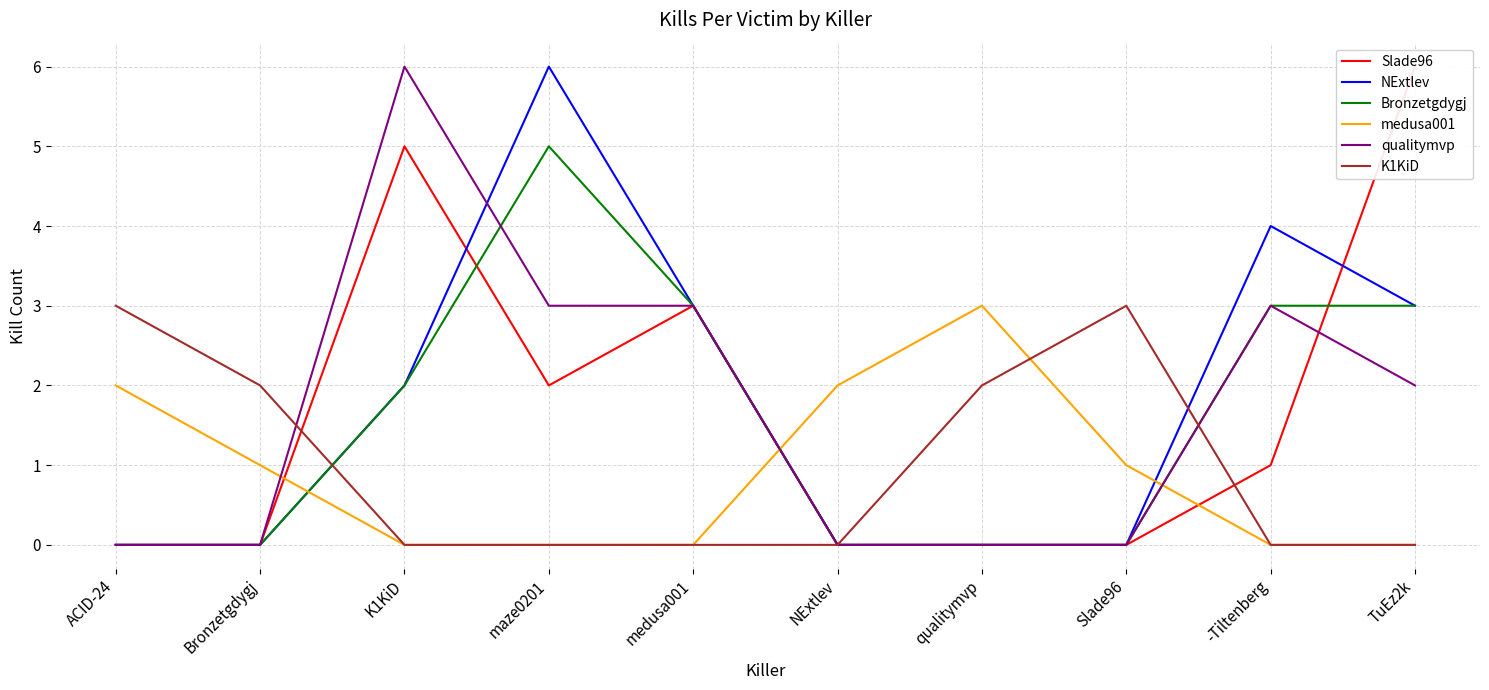

Rank the categories by medusa001 value from lowest to highest.

K1KiD, maze0201, medusa001, -Tiltenberg, TuEz2k, Bronzetgdygj, Slade96, ACID-24, NExtlev, qualitymvp